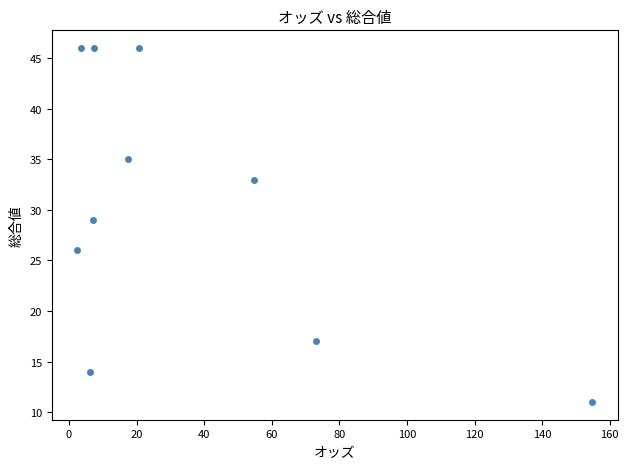

What Y value in the scatter plot is closest to 28?

29